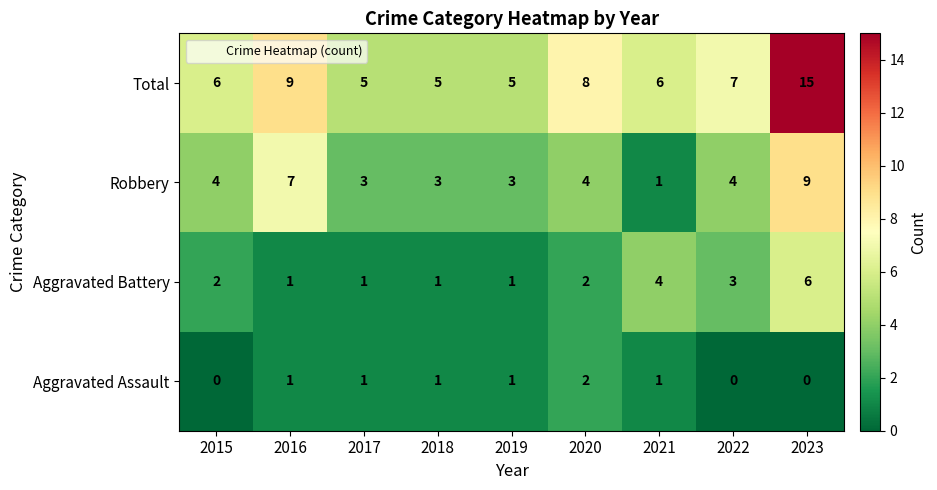

What is the total value across all series at 2016?

18